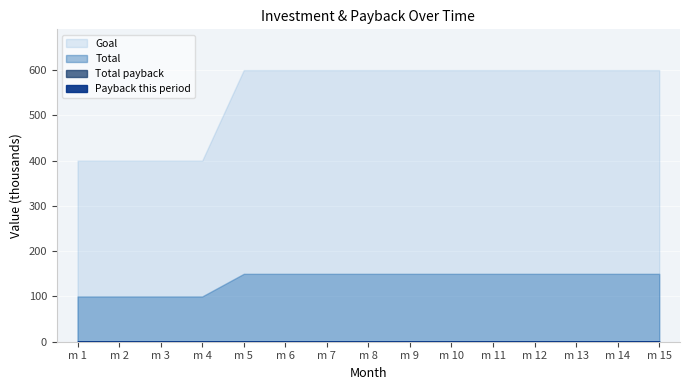

At which category is the sum across all series the highest?

m 15